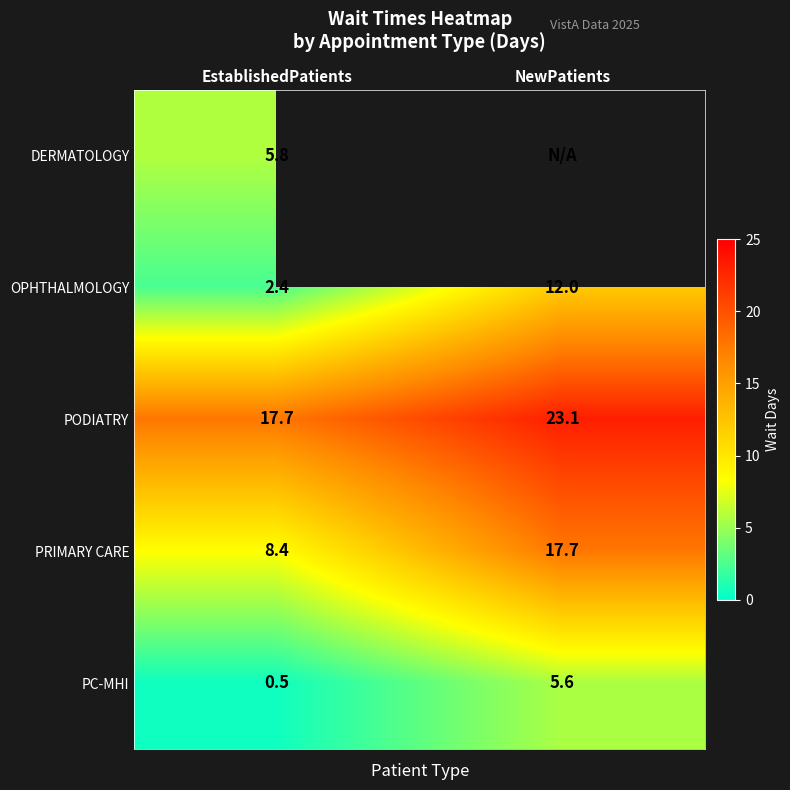

What is the sum of the PODIATRY values at NewPatients and EstablishedPatients?

40.8